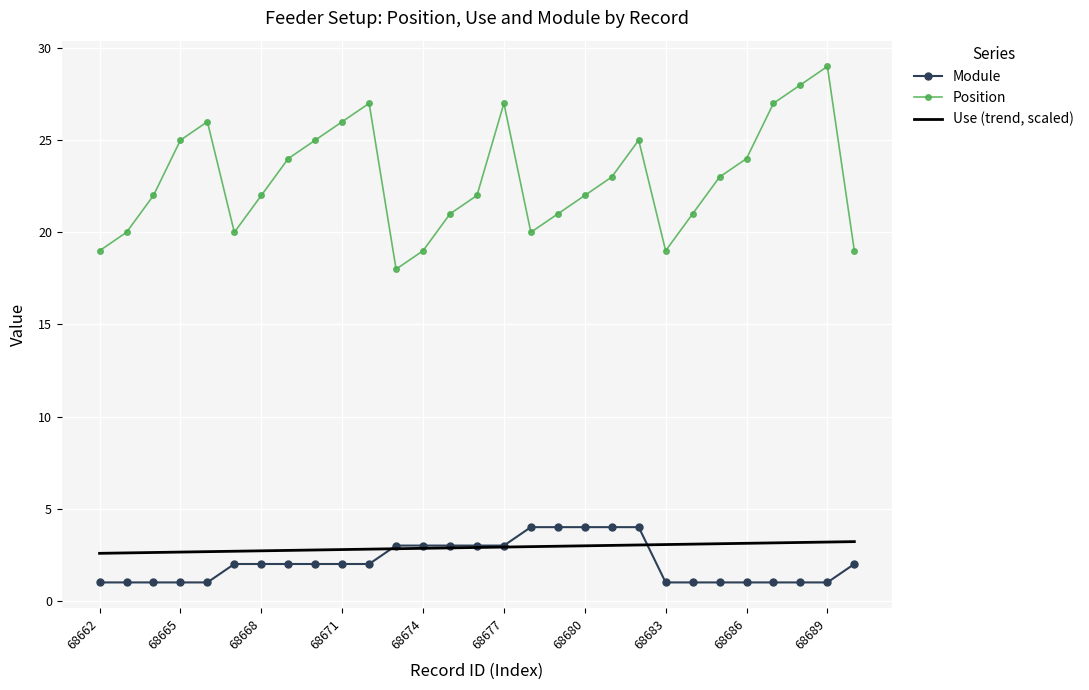

How many series are shown in this chart?

3